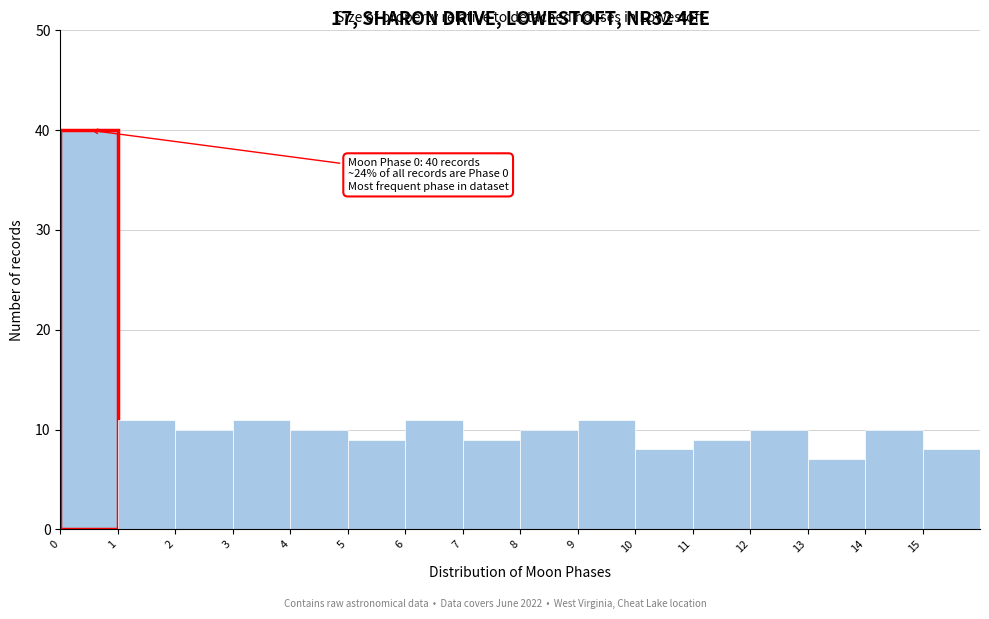

Over which range of the x-axis is the bar tallest?

0 to 1